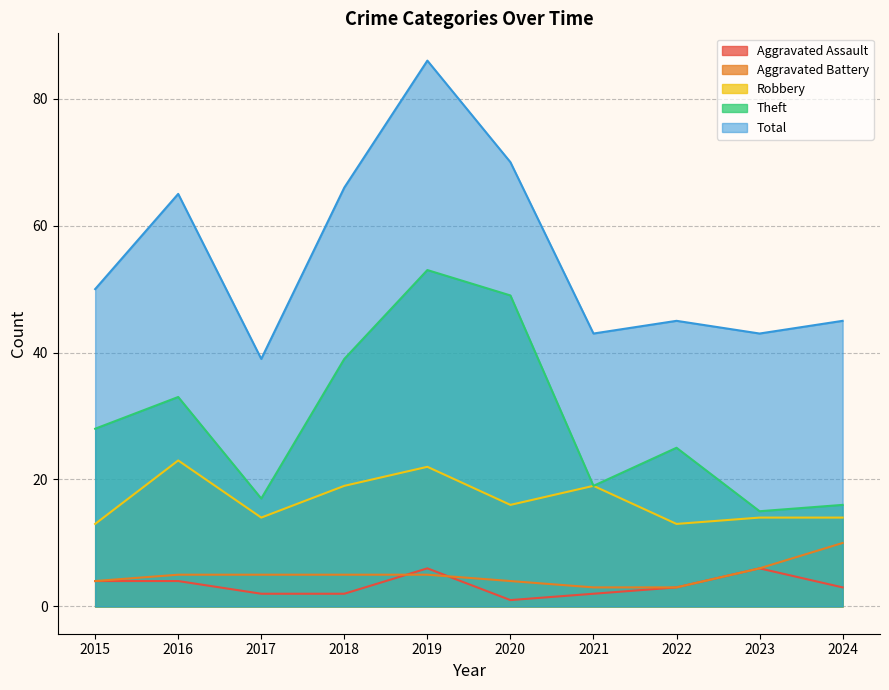

Is it true that Aggravated Assault equals 6 at 2019?

True